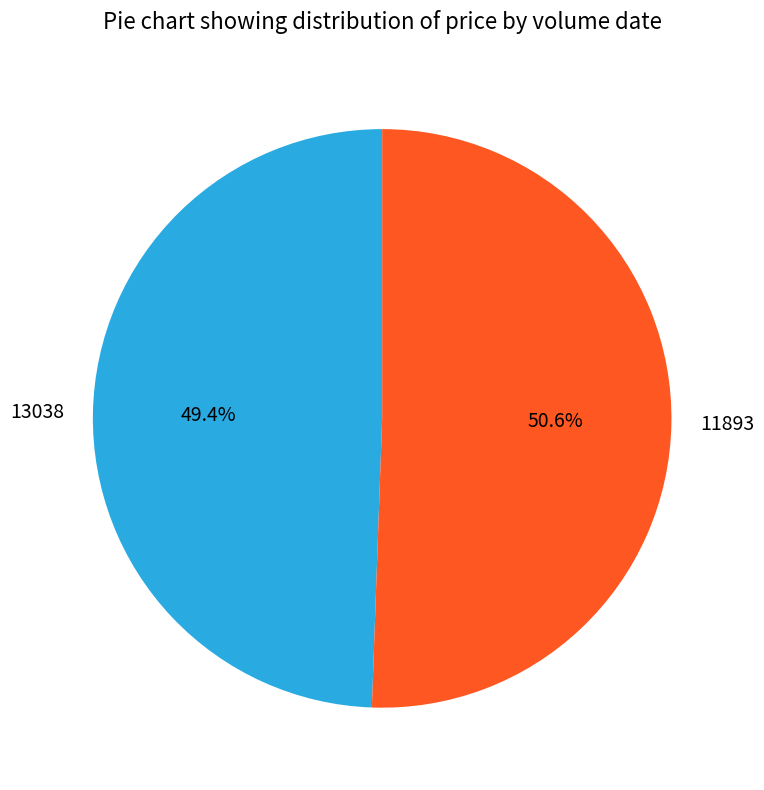

To the nearest percent, what is the difference between the largest and smallest slice percentages?

1%